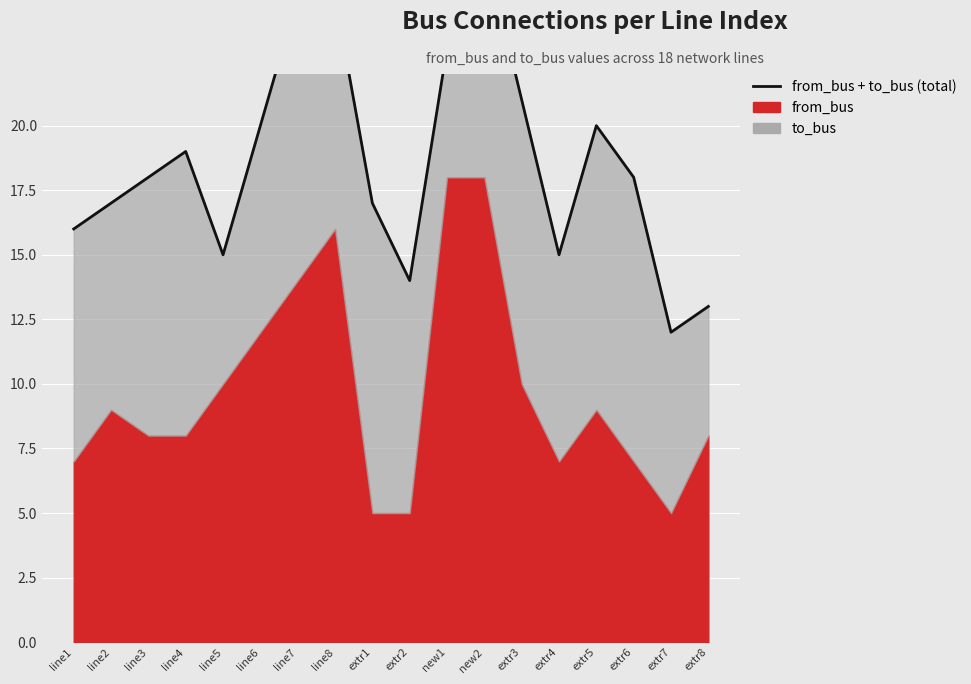

Is it true that the value at new2 is 27?

True